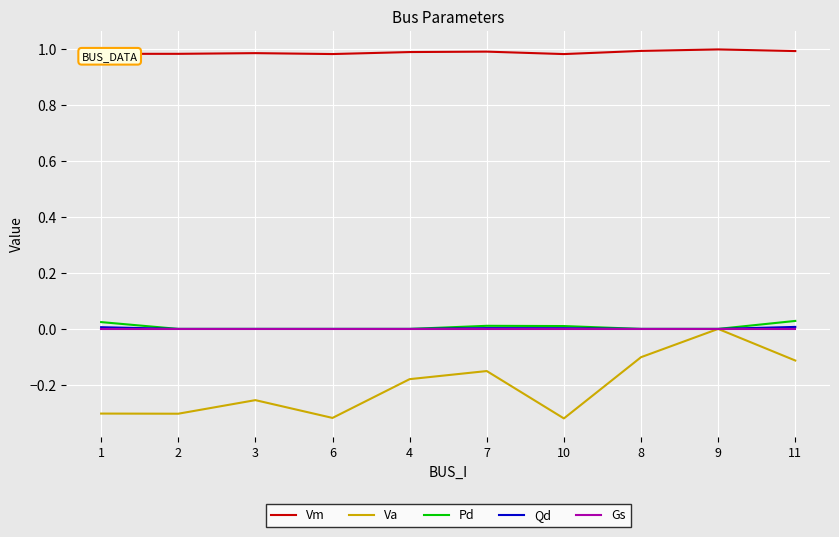

True or false: Va and Vm intersect in this chart.

False